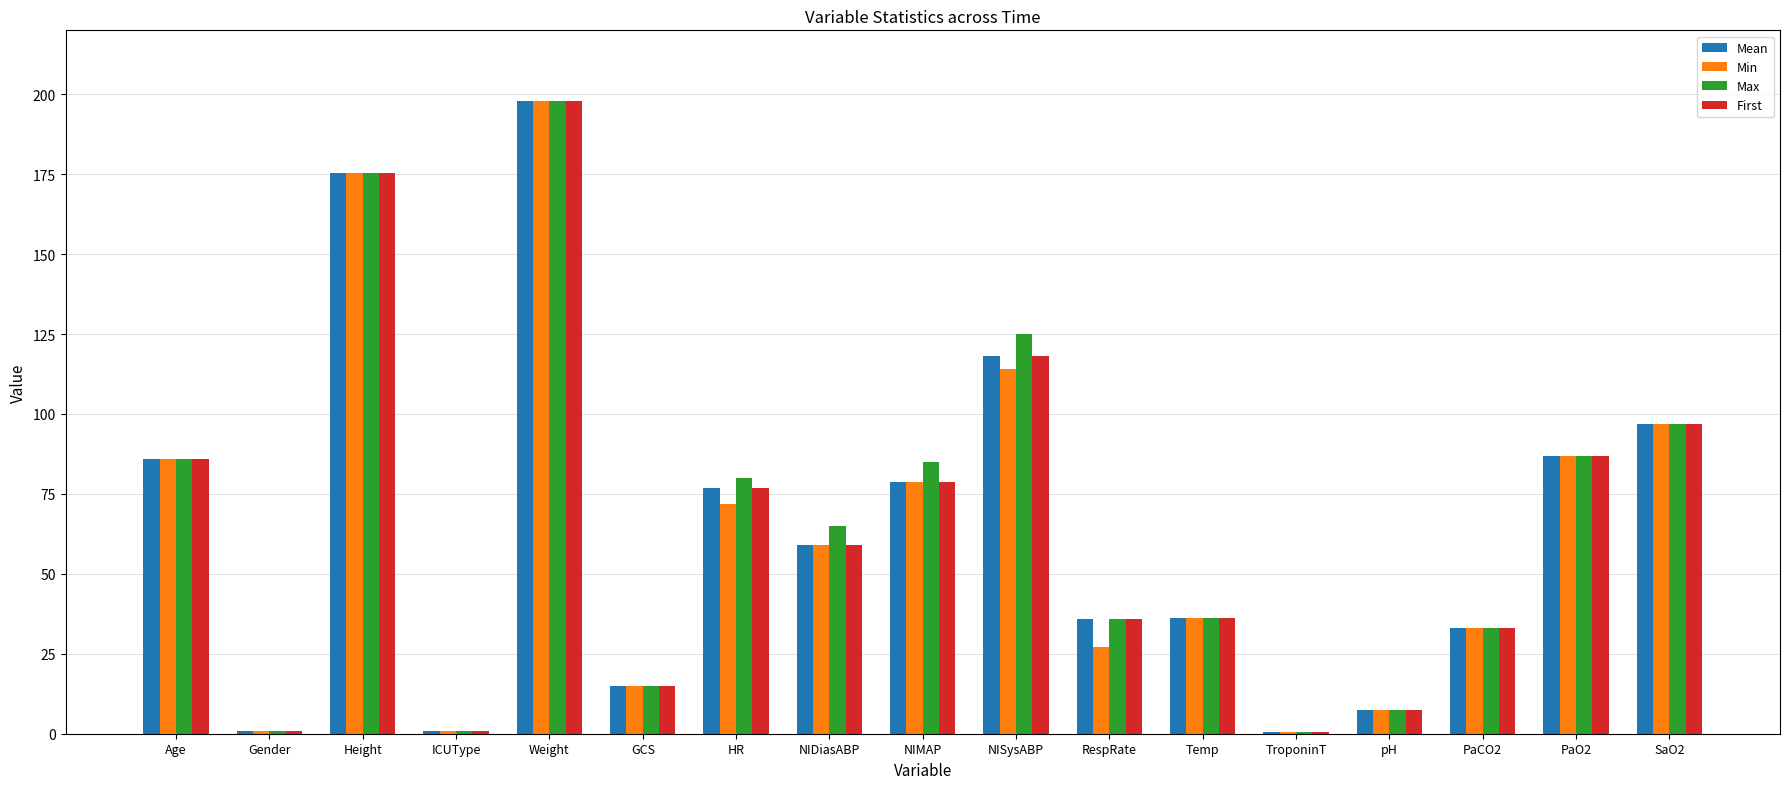

Is the value of Min at GCS greater than the value of Max at NIMAP?

No